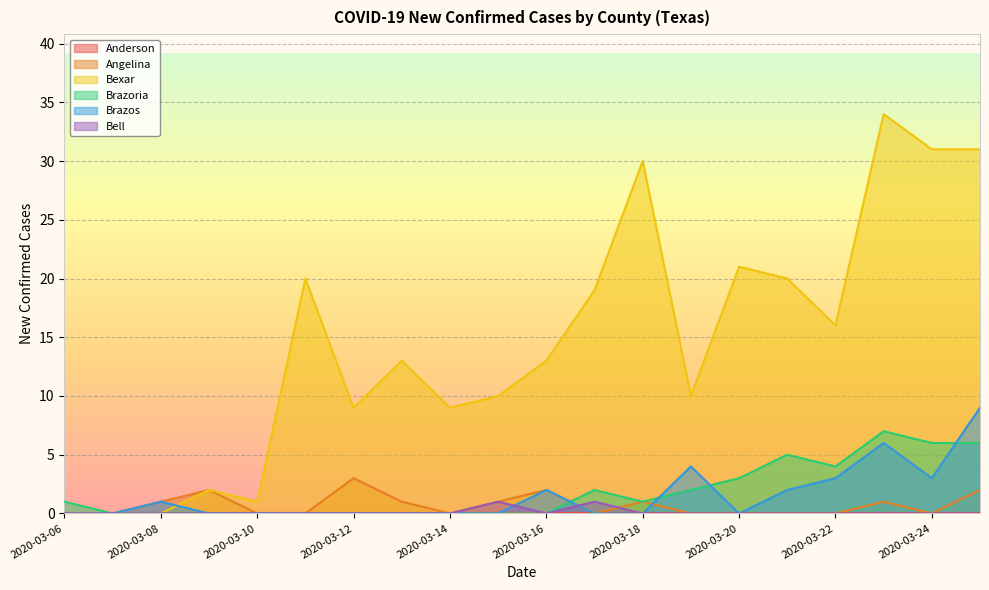

What is the total value across all series at 2020-03-22?

23